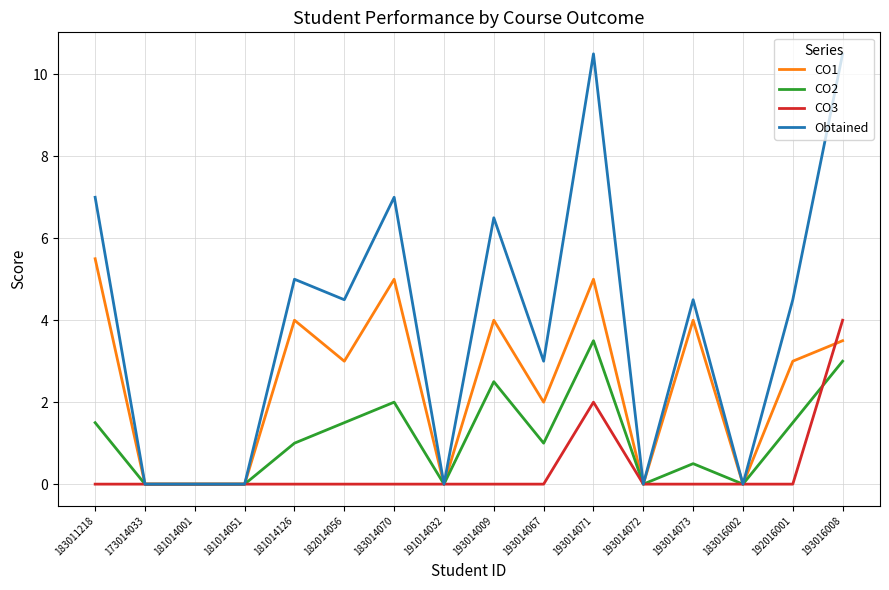

At which label is Obtained closest to 5?

181014126